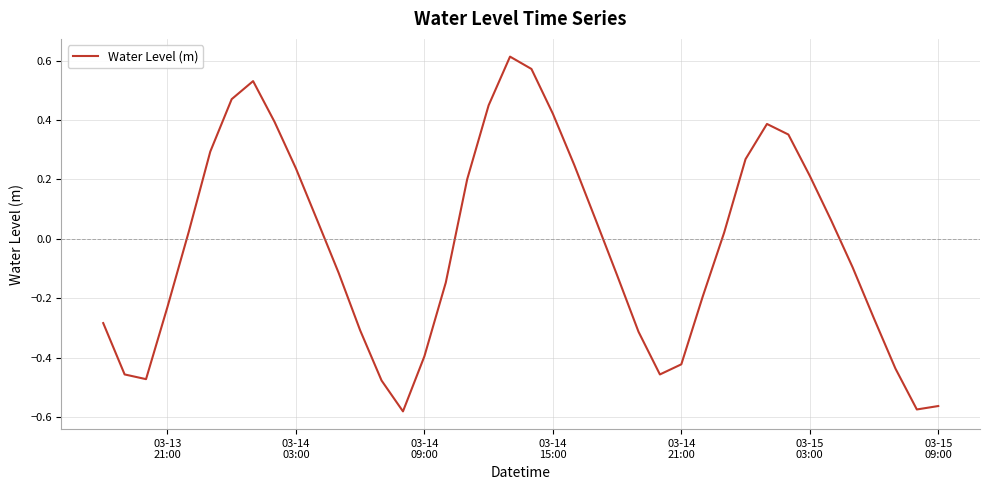

What is the difference between the maximum and minimum values?

1.2